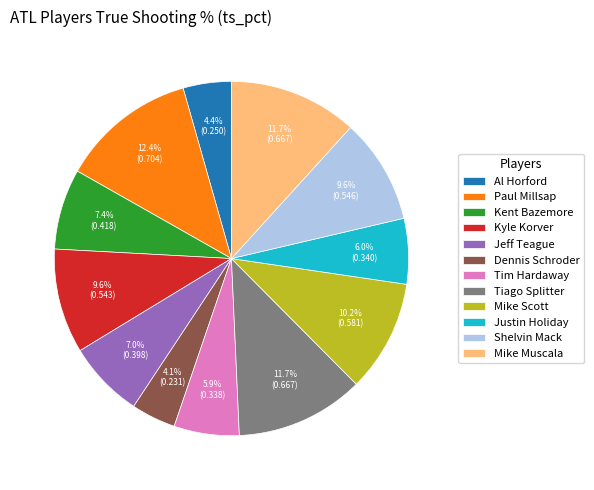

The Shelvin Mack slice represents 1% of the pie. True or false?

False